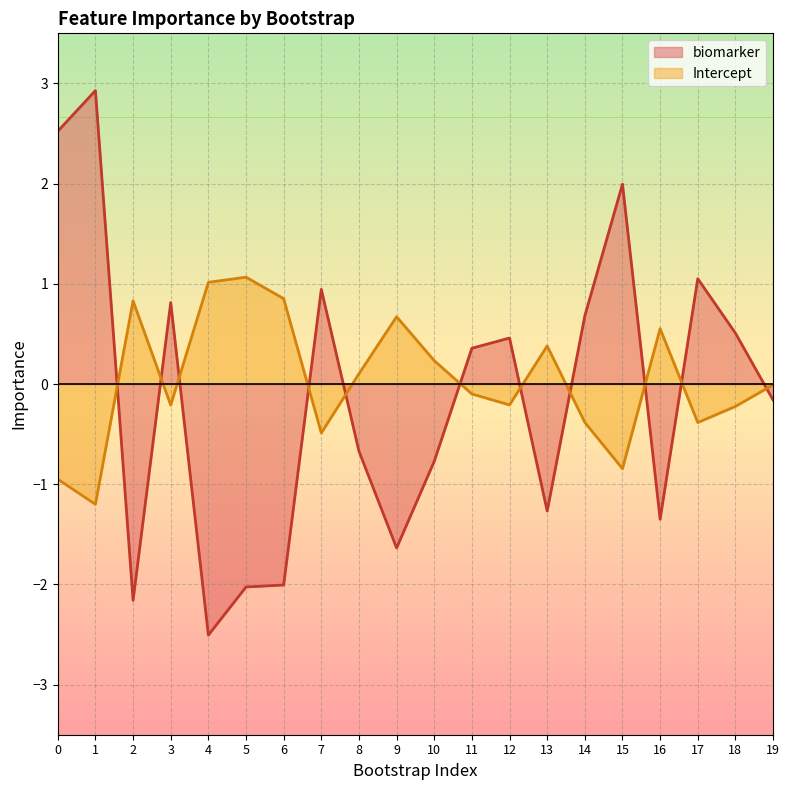

Reading right to left, what are all the values shown in this chart?

biomarker: 19=-0.2	18=0.5	17=1.1	16=-1.3	15=2.0	14=0.7	13=-1.3	12=0.5	11=0.4	10=-0.8	9=-1.6	8=-0.7	7=0.9	6=-2.0	5=-2.0	4=-2.5	3=0.8	2=-2.2	1=2.9	0=2.5
Intercept: 19=-0.0	18=-0.2	17=-0.4	16=0.6	15=-0.8	14=-0.4	13=0.4	12=-0.2	11=-0.1	10=0.2	9=0.7	8=0.1	7=-0.5	6=0.9	5=1.1	4=1.0	3=-0.2	2=0.8	1=-1.2	0=-0.9